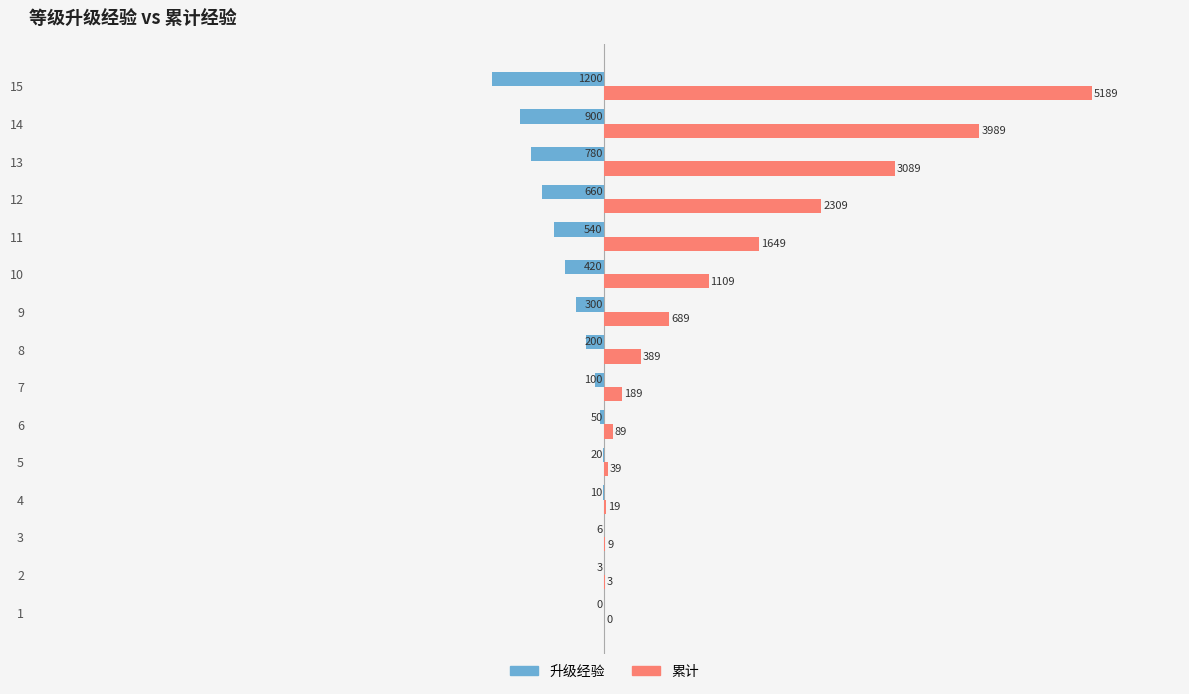

Which series has the largest total across all categories?

累计